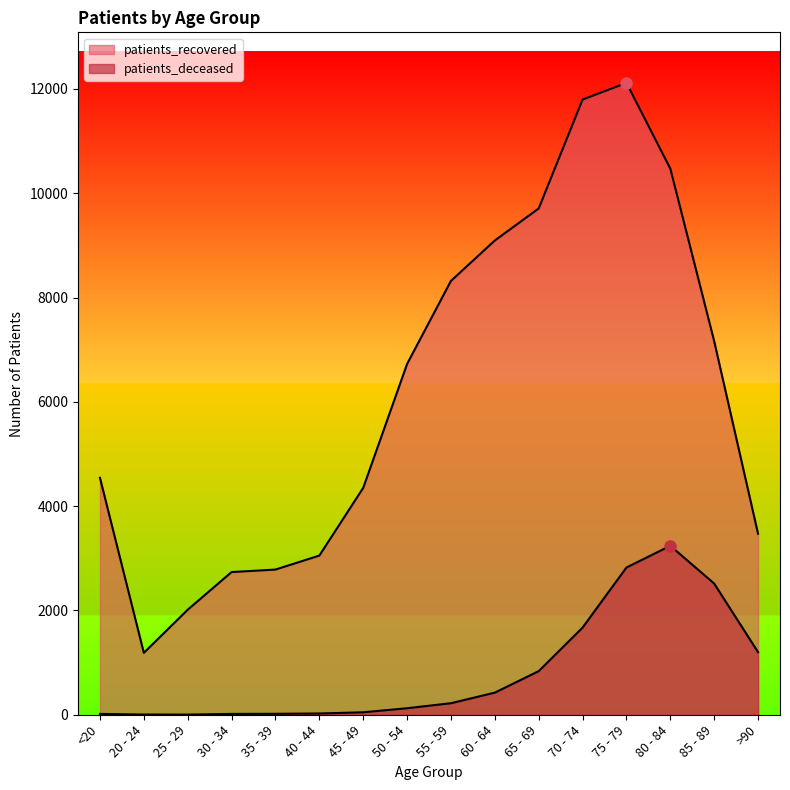

Is the value of patients_recovered at 80 - 84 greater than the value of patients_deceased at 25 - 29?

Yes